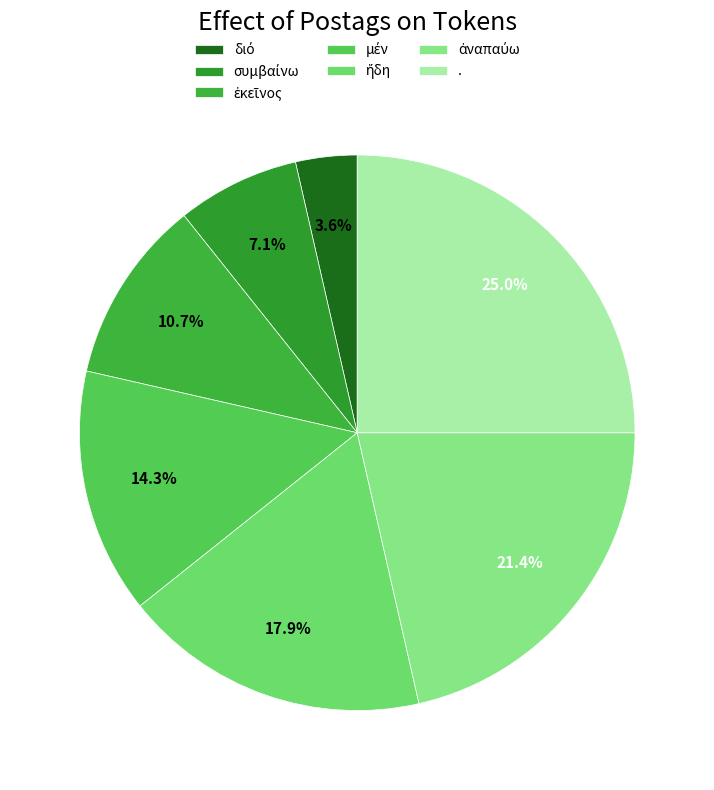

What is the smallest slice in the pie chart?

διό